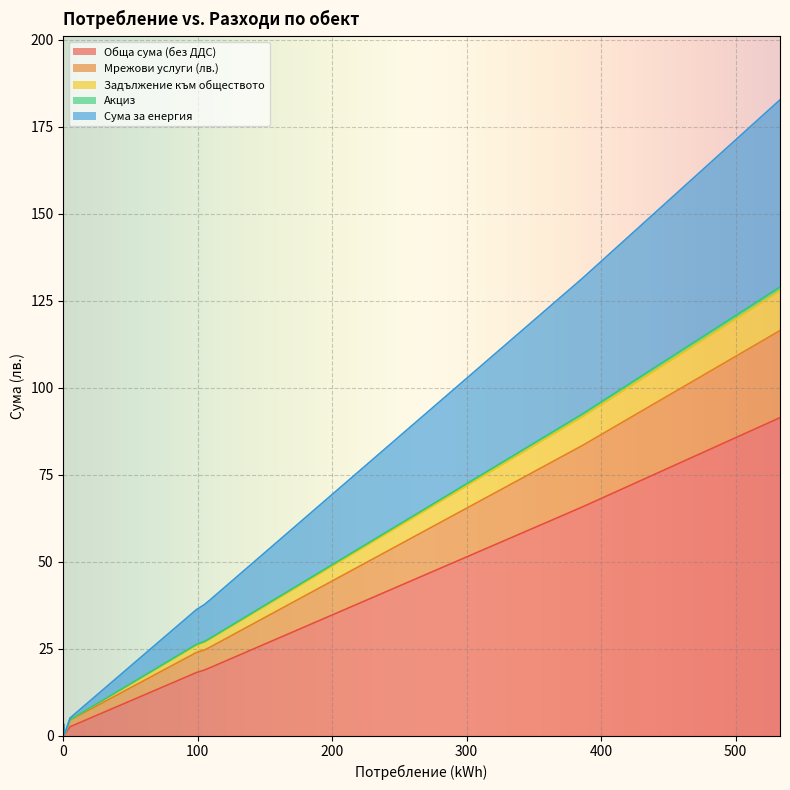

Which category has the highest value in the Мрежови услуги (лв.) series?

533